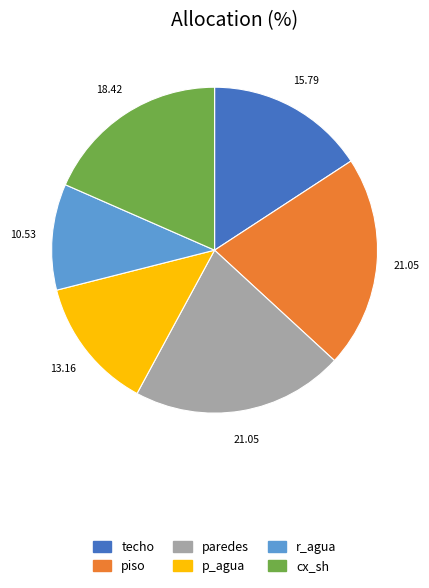

Do paredes and cx_sh together represent more than half of the pie?

No